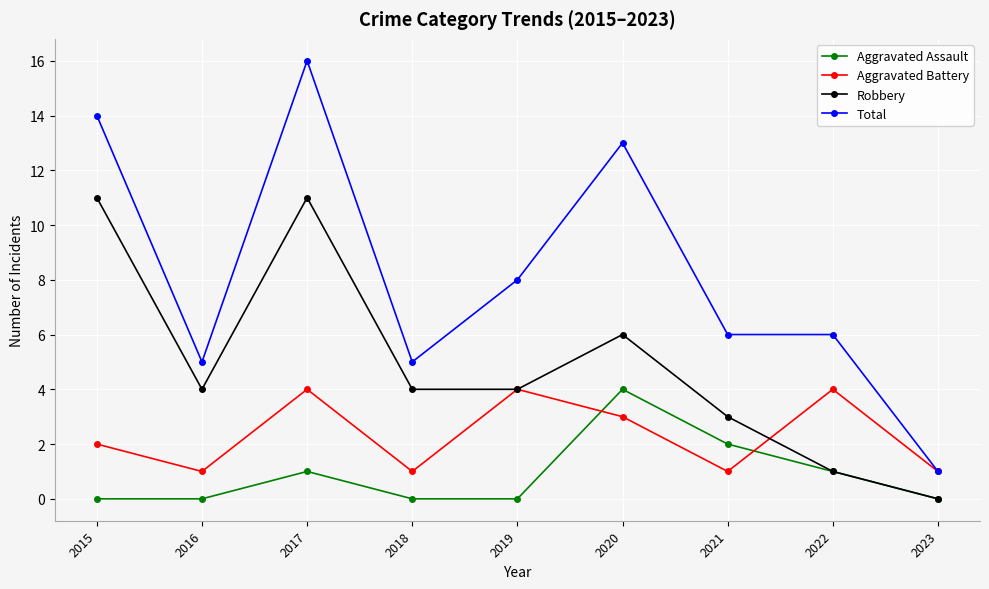

What value does the Total series have at 2023?

1